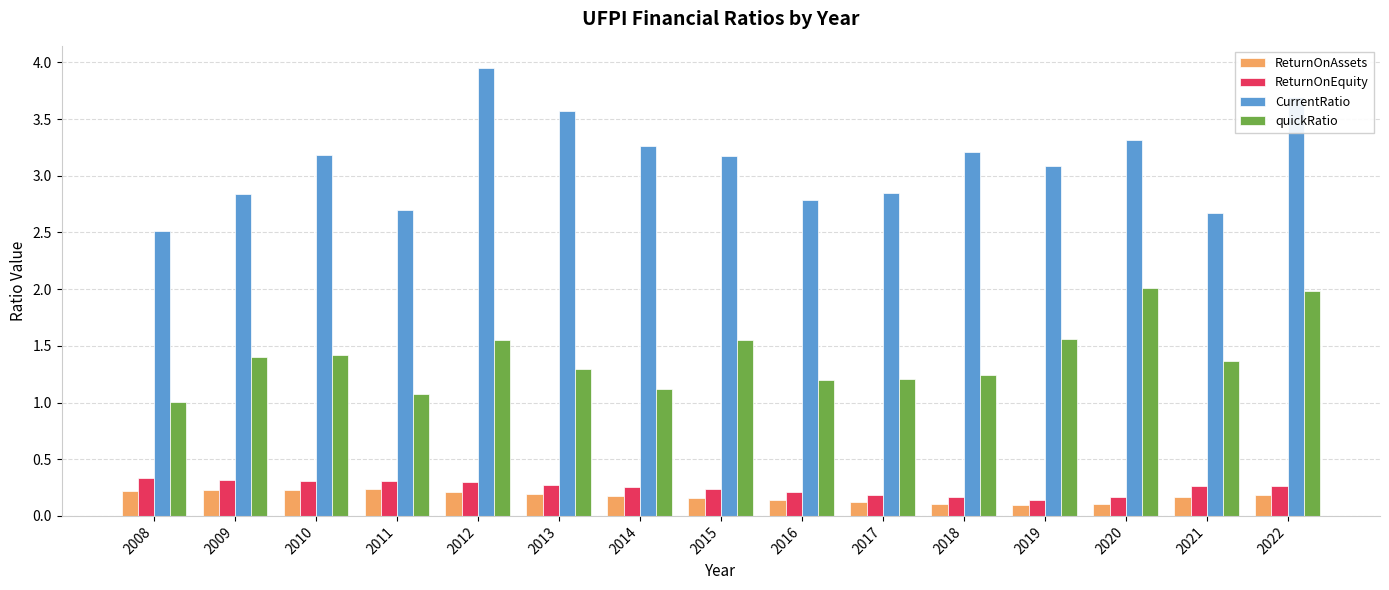

Which series has the widest spread of values?

CurrentRatio